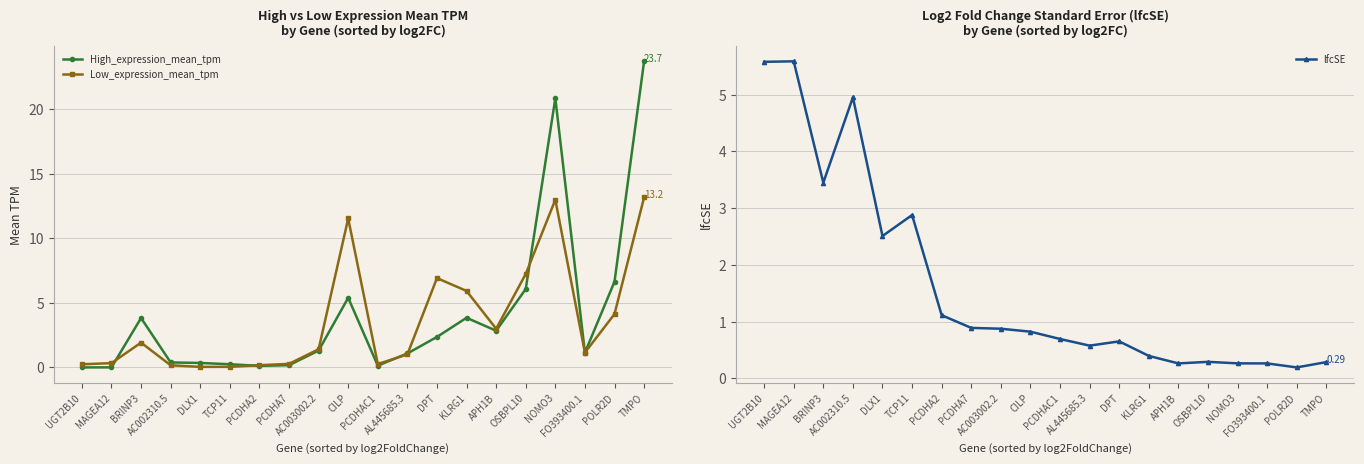

Is it true that Low_expression_mean_tpm equals 0.3 at MAGEA12?

True